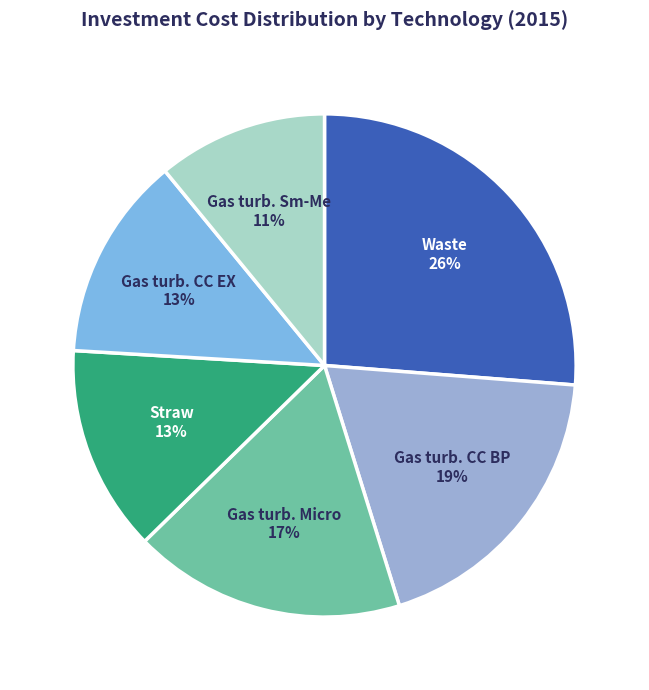

Do Gas turb. Sm-Me and Gas turb. Micro together represent more than half of the pie?

No